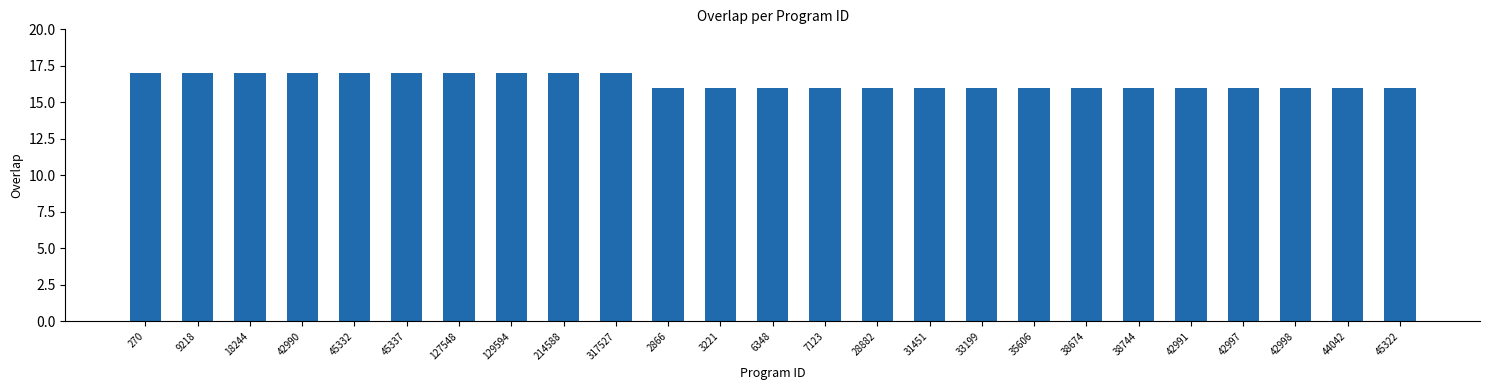

Is it true that the value at 45337 is 9?

False